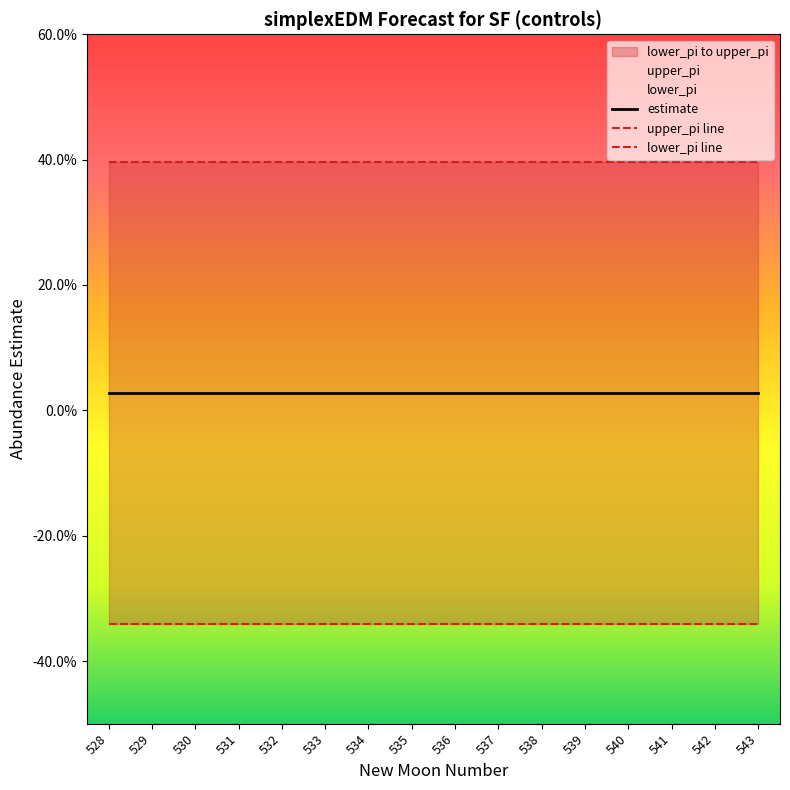

What is the value of the upper_pi line point at the 11th from the left?

0.4